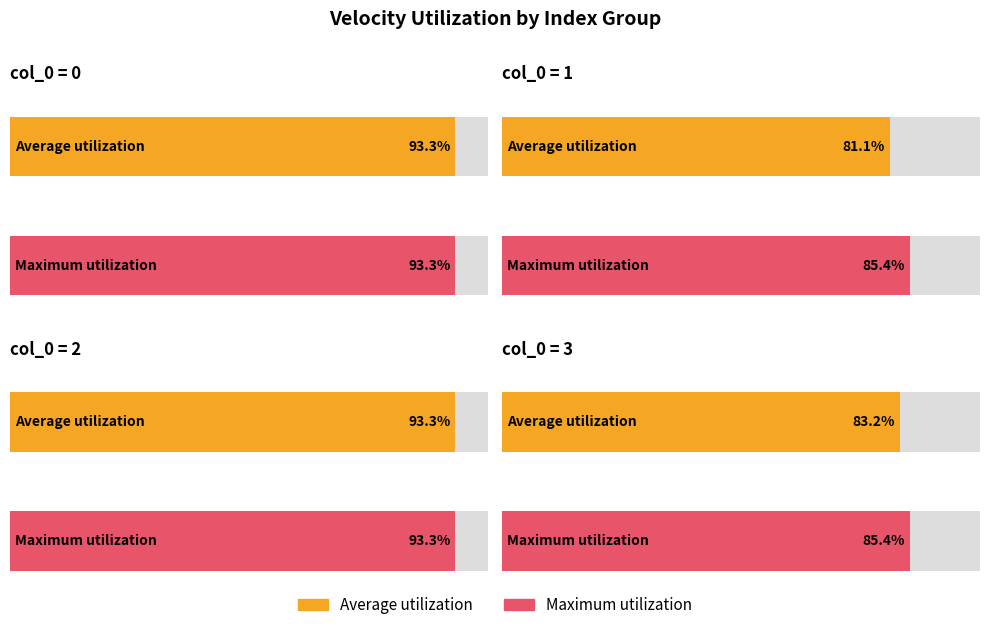

Between Index 0 and Index 1, which is larger?

Index 0